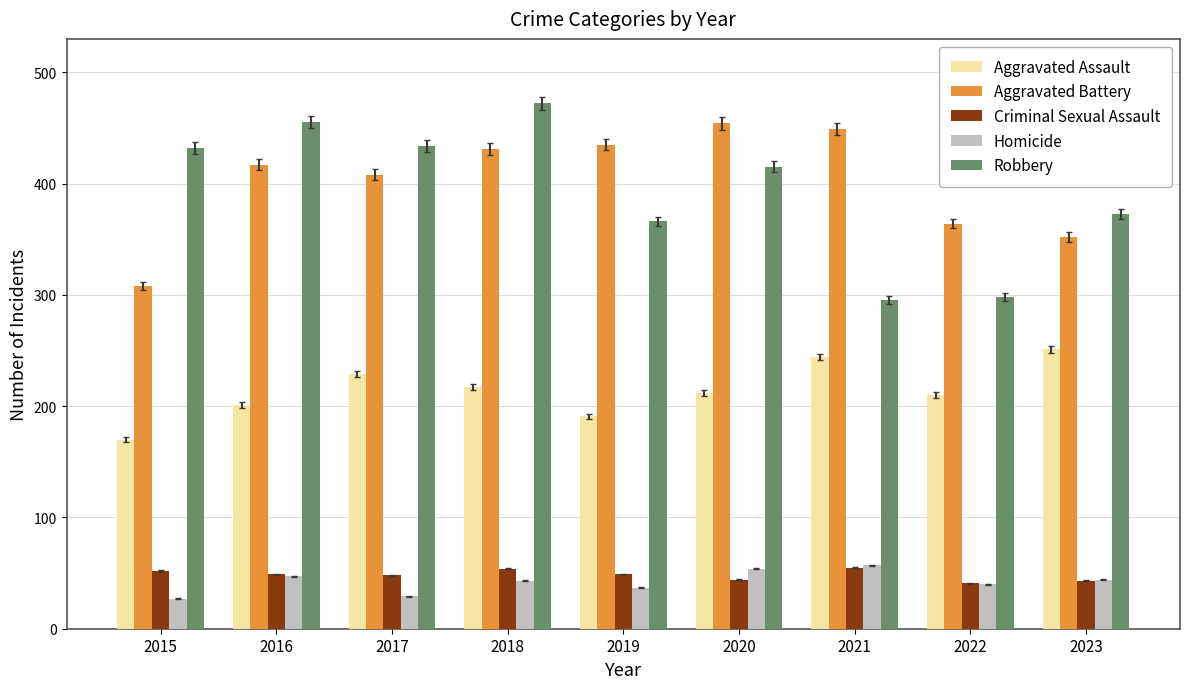

What are all the series names shown in the legend?

Aggravated Assault, Aggravated Battery, Criminal Sexual Assault, Homicide, Robbery